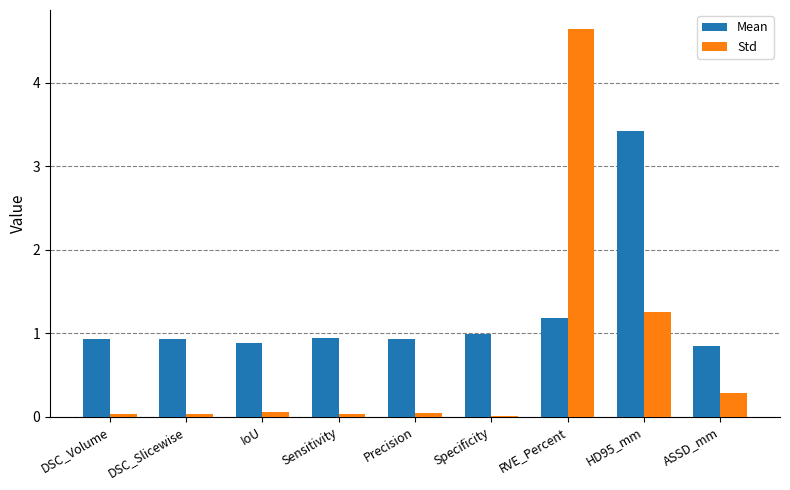

Is it true that Std equals 0.7 at HD95_mm?

False